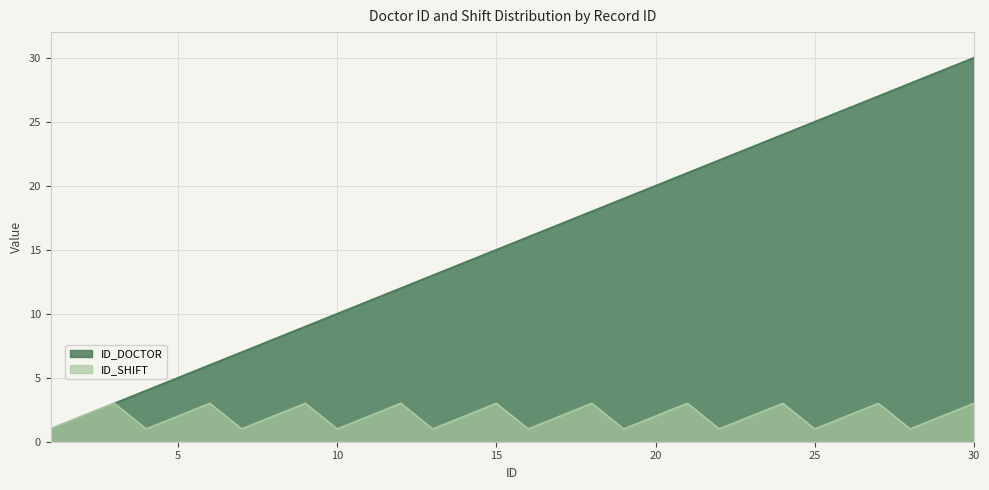

What are all the series names shown in the legend?

ID_DOCTOR, ID_SHIFT